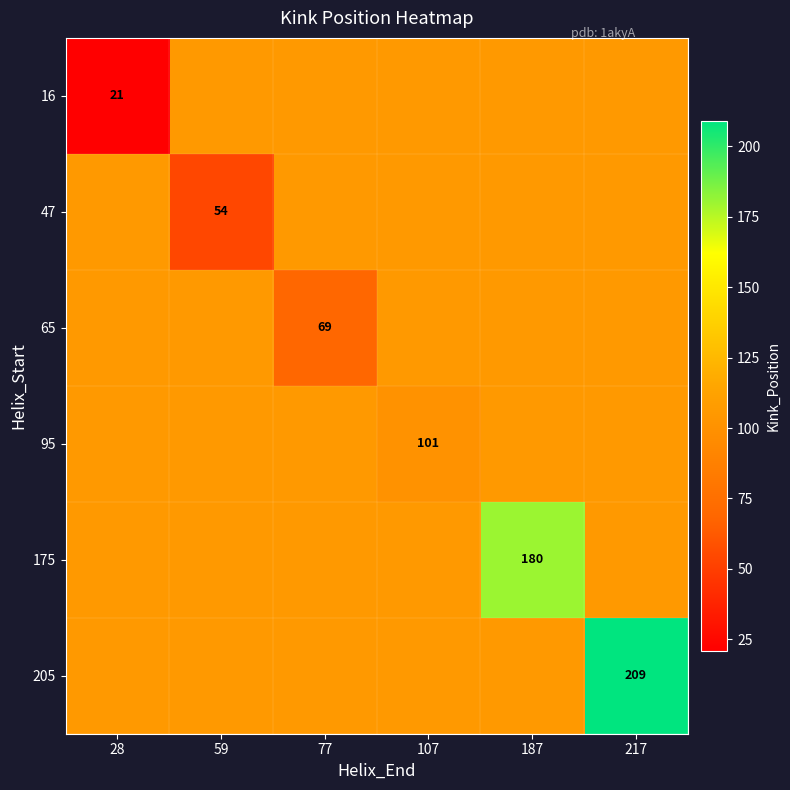

What is the difference between the maximum and second lowest values in the 175 series?

74.3